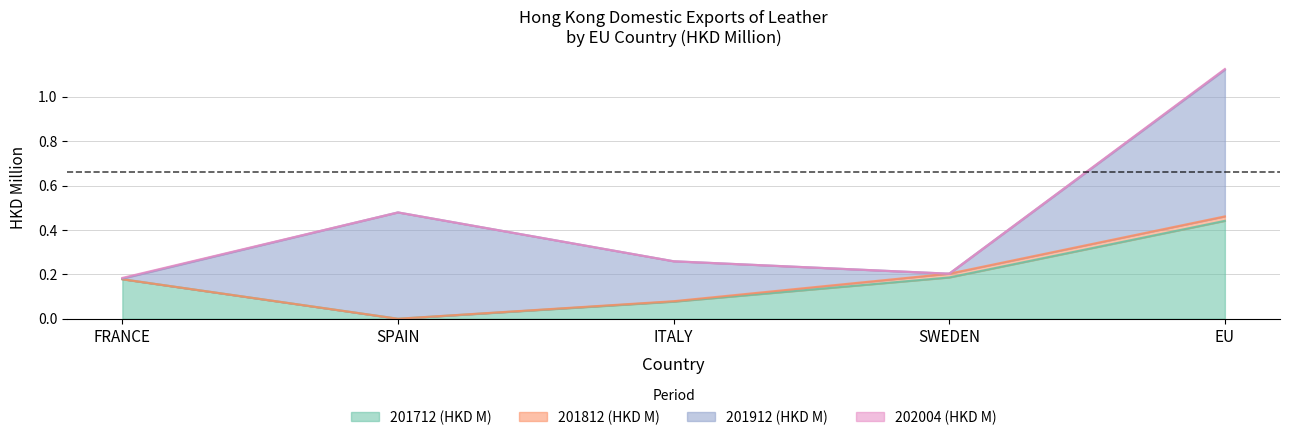

At which label does 201712 (HKD M) reach its minimum?

SPAIN